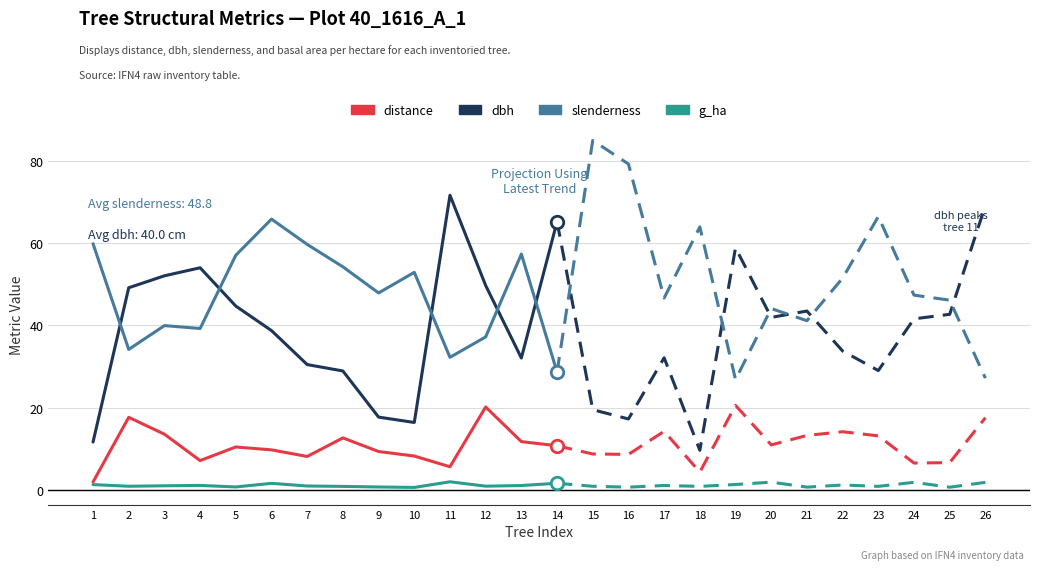

What is the sum of the dbh values at 13 and 12?

81.8